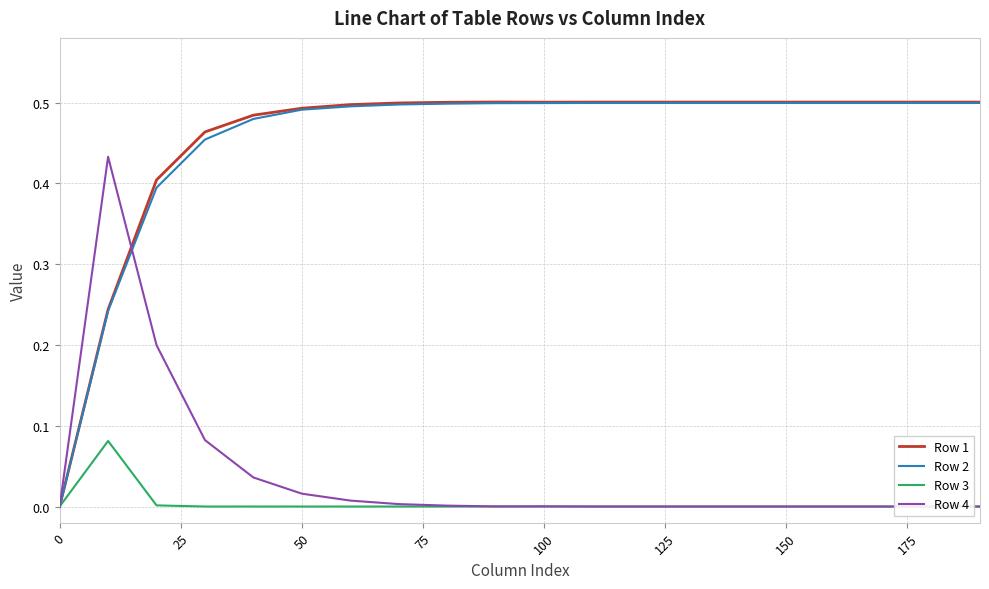

Which series has the largest range (max minus min)?

Row 1